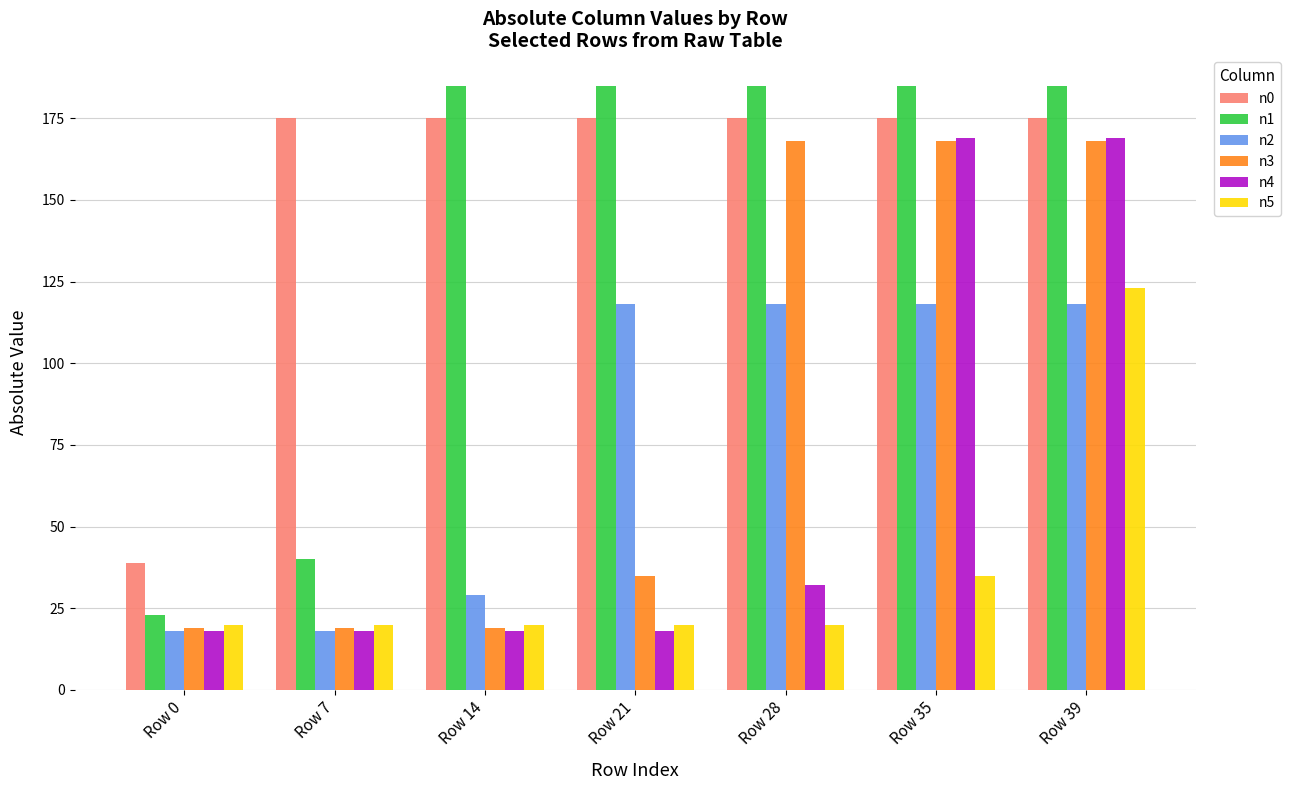

What is the minimum value for n3?

19